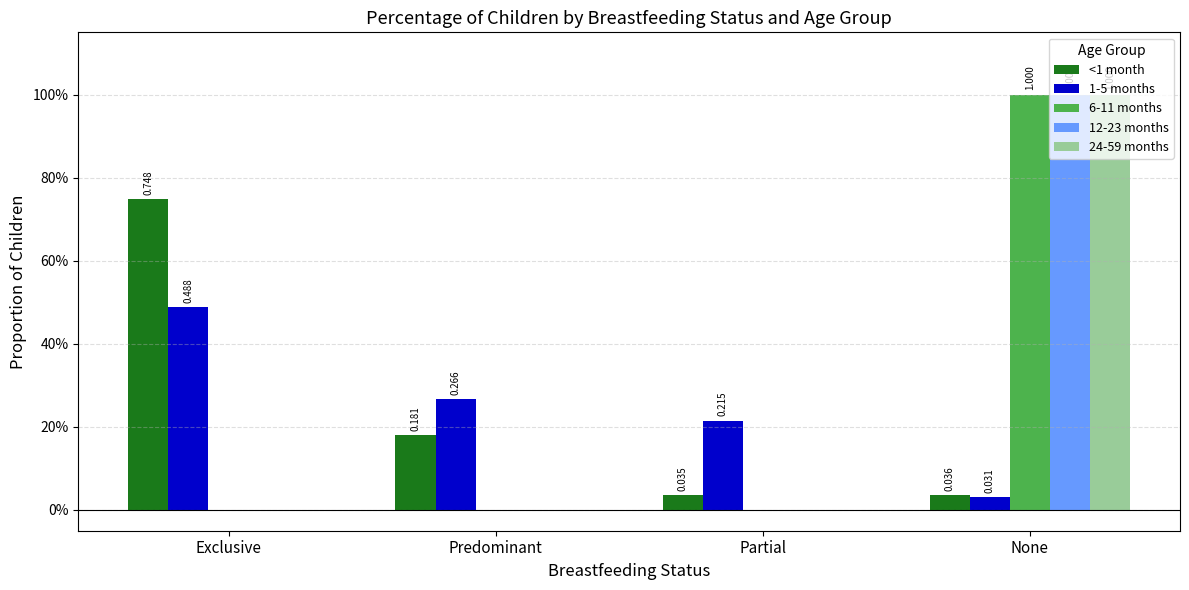

At how many categories does at least one series exceed 0?

4